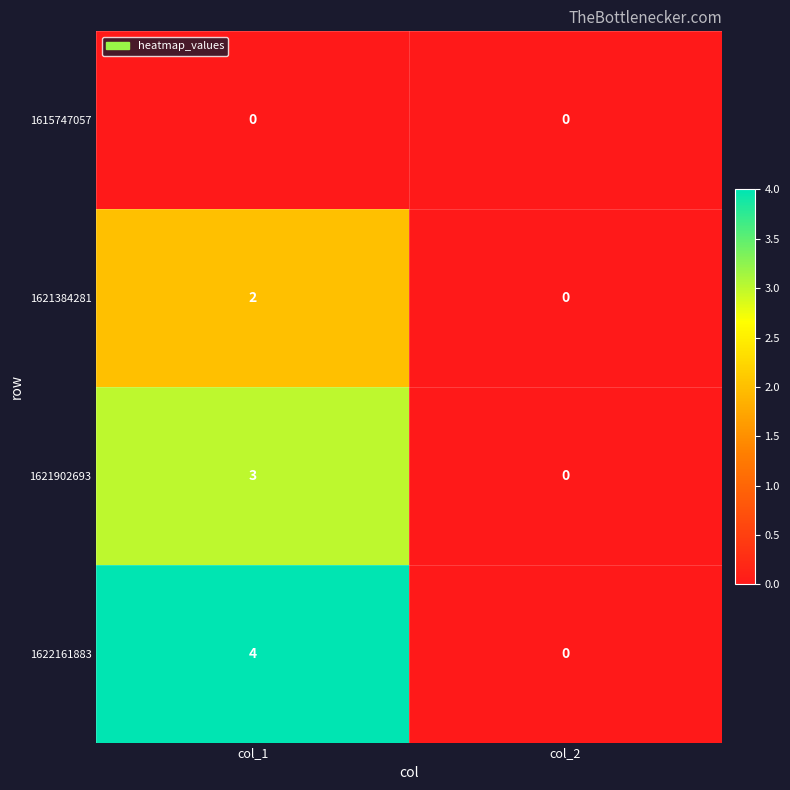

Reading left to right, transcribe all the data shown in this chart.

1615747057: 0	0
1621384281: 2	0
1621902693: 3	0
1622161883: 4	0